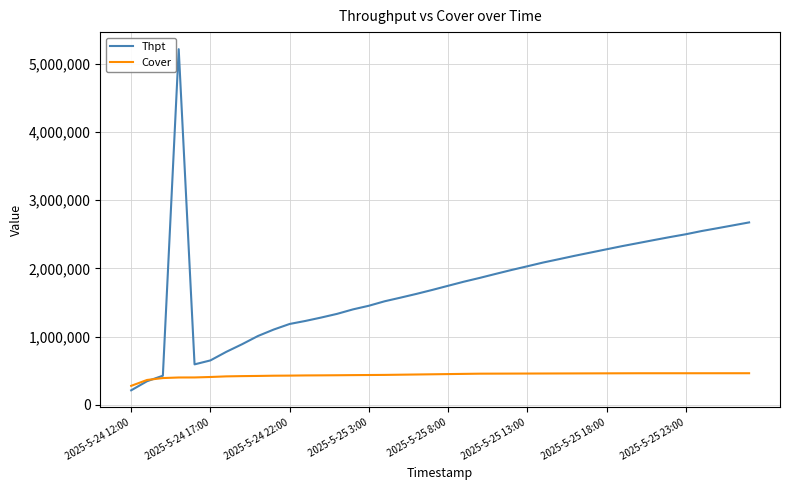

What are all the series names shown in the legend?

Thpt, Cover